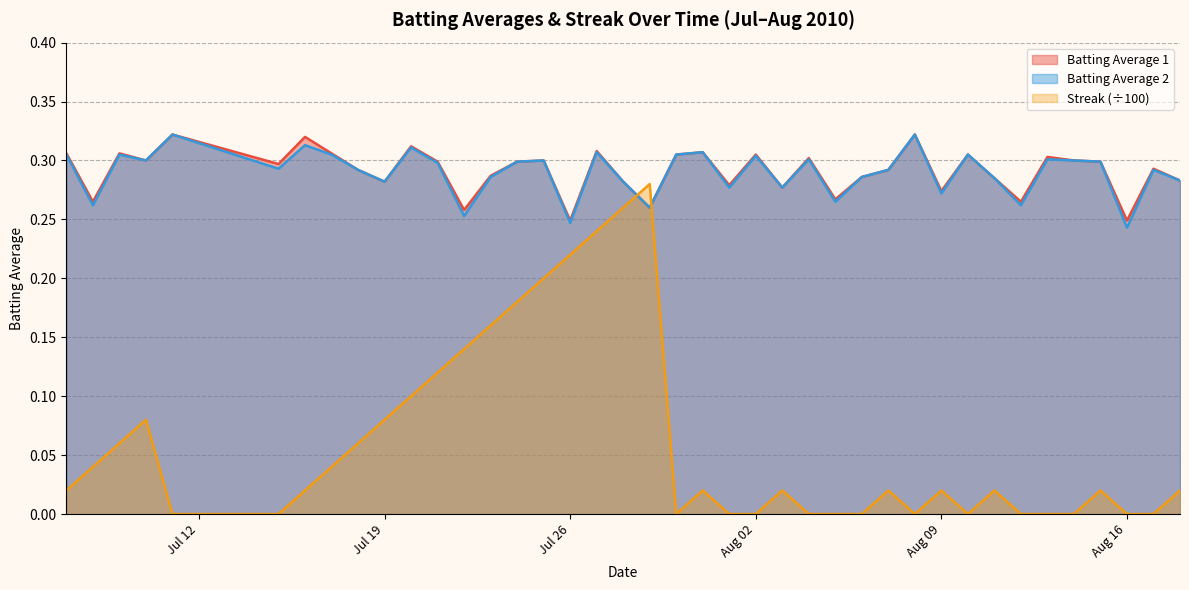

How many distinct data groups are displayed?

3